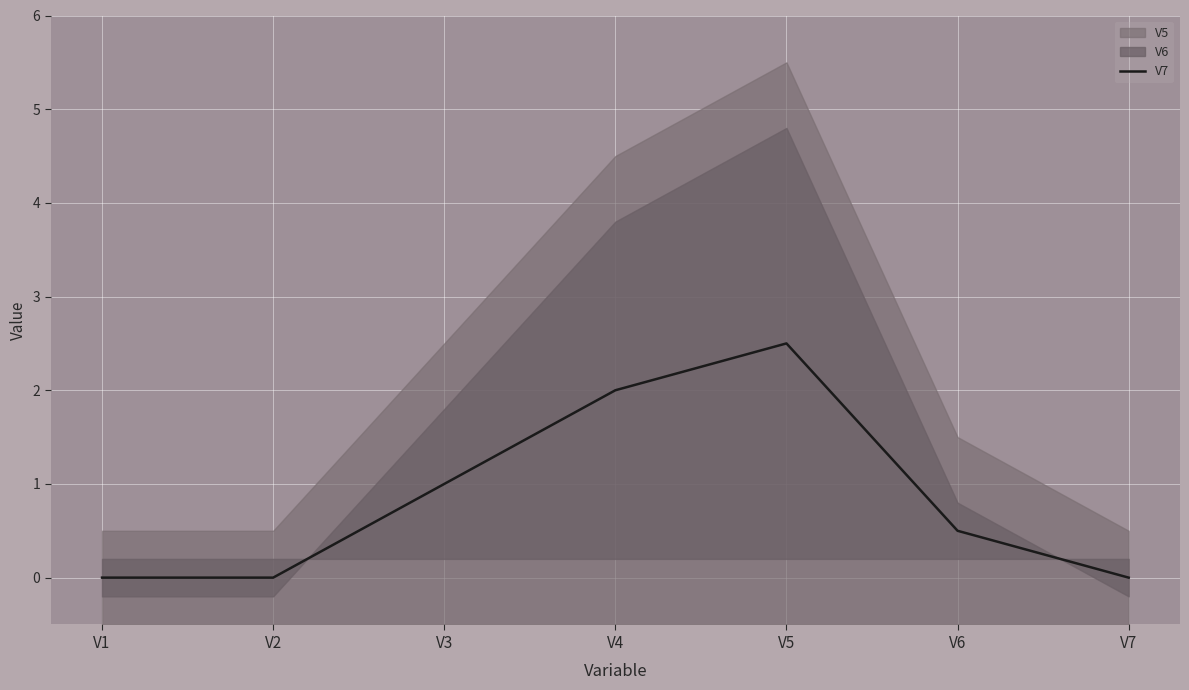

What is the average value?

0.9